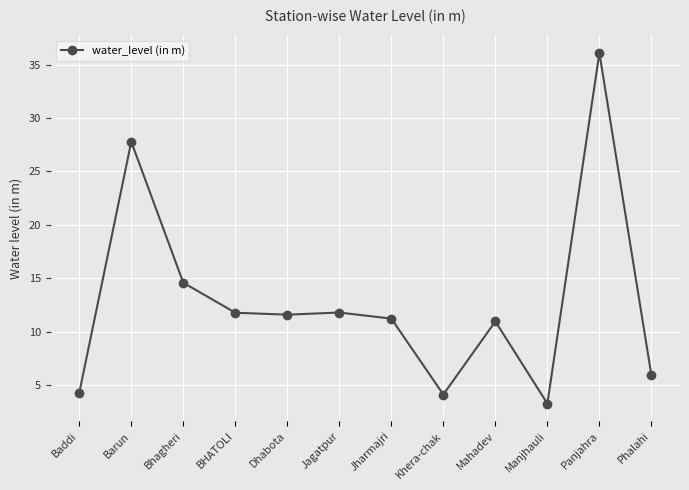

What is the greatest value displayed?

36.1